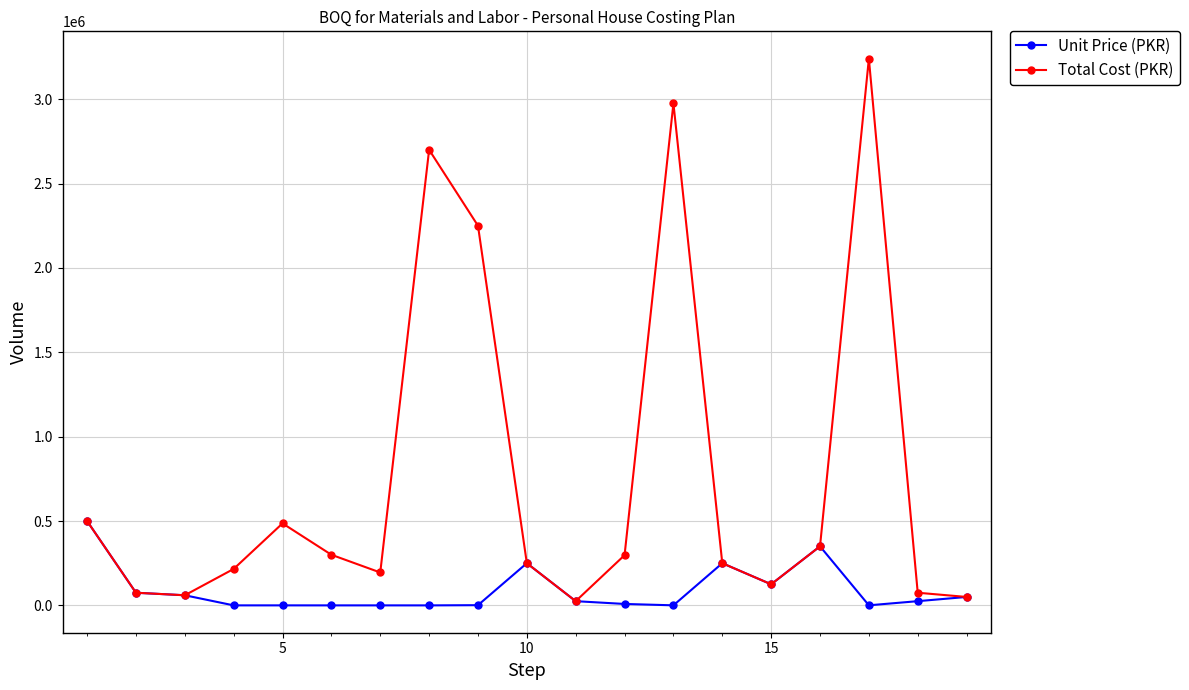

What is the lowest value of the Total Cost (PKR) series?

25000